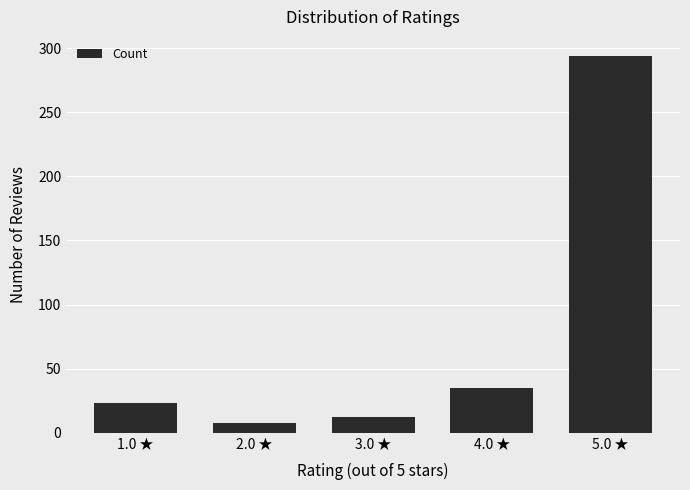

What is the difference between the values at 3.0 ★ and 5.0 ★?

282